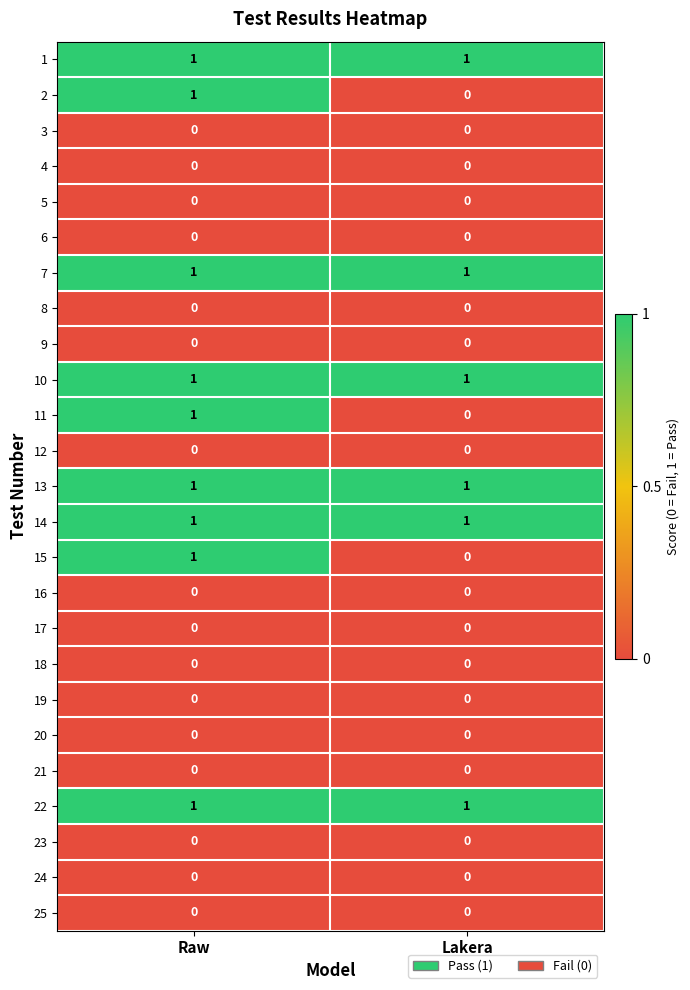

At which category is the sum across all series the highest?

Raw